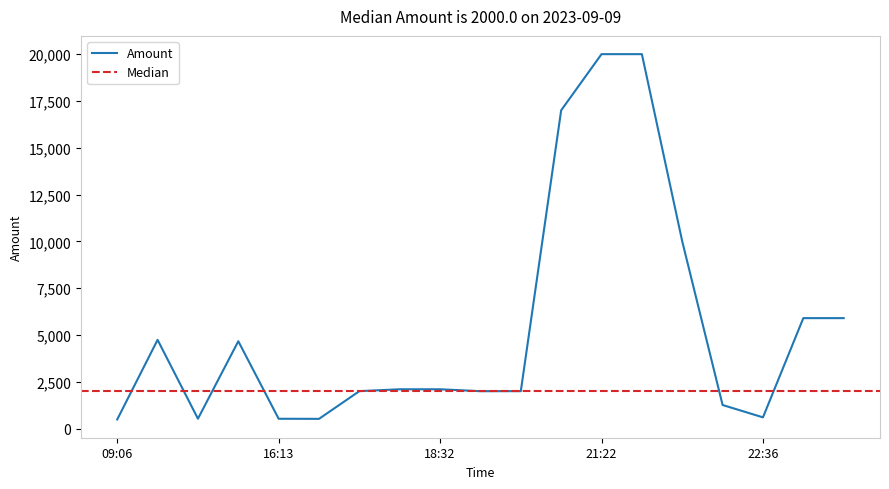

How many points are lower than both their immediate neighbors (excluding endpoints)?

4